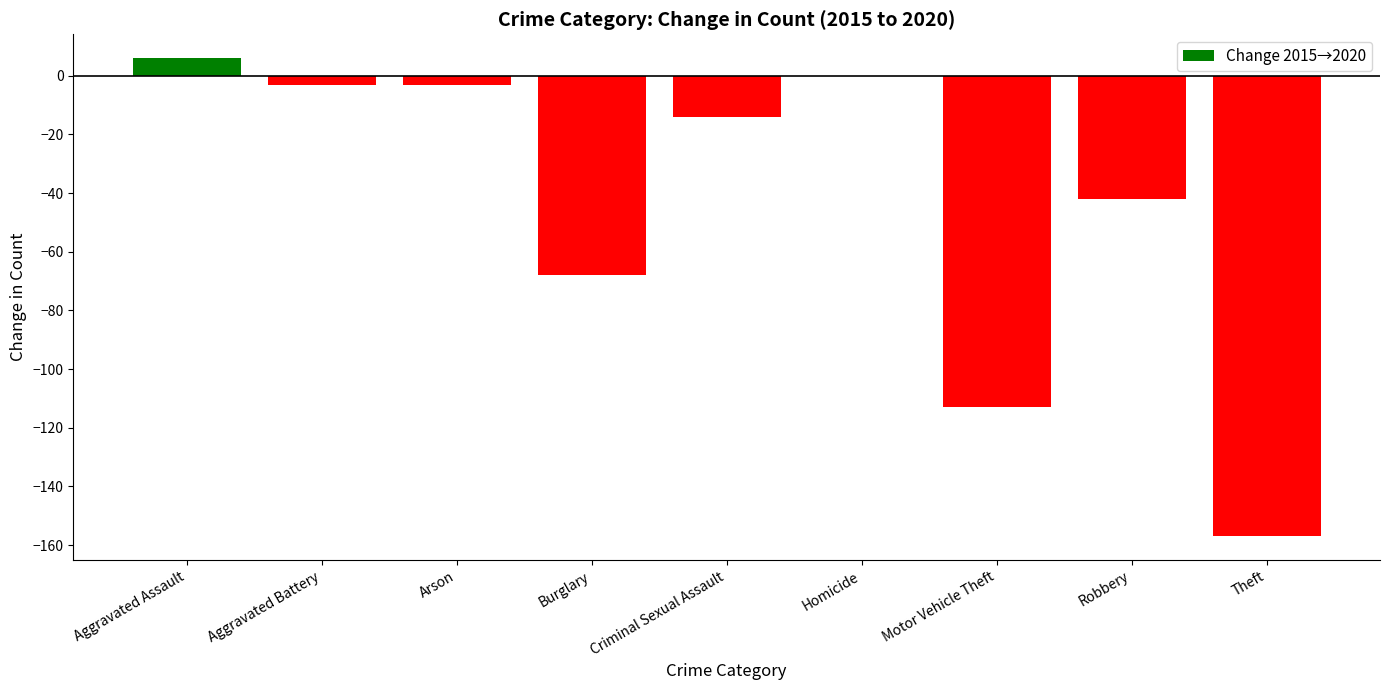

Is it true that the value at Robbery is -42?

True